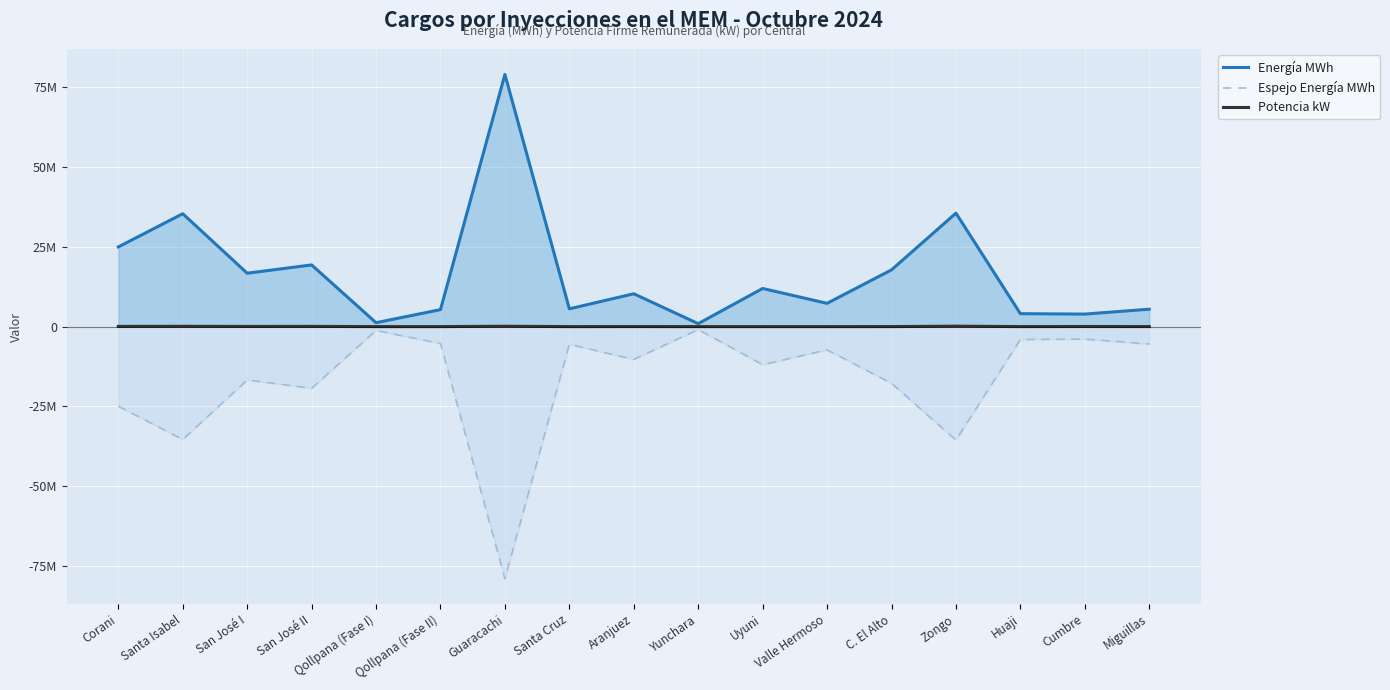

What is the label of the 11th point from the right?

Guaracachi